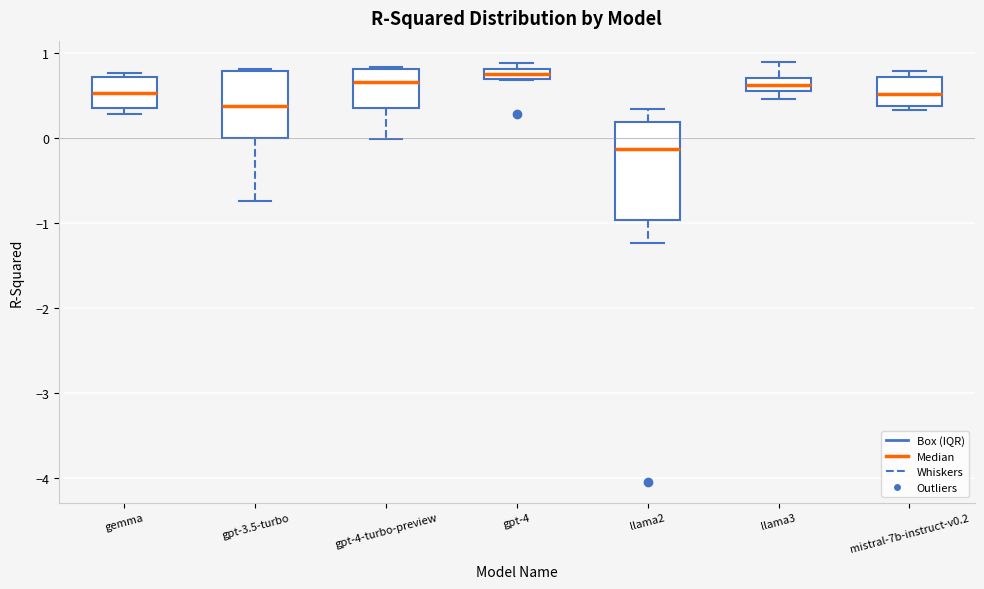

Which box is the tallest, from its lower edge to its upper edge?

llama2